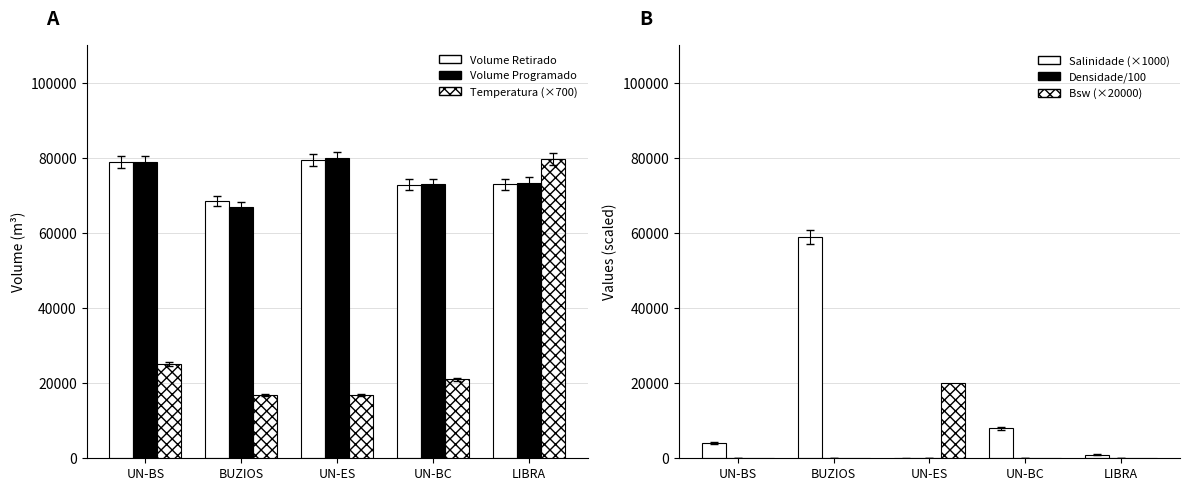

True or false: Bsw (×20000) has a value of 0.0 at UN-BS.

True